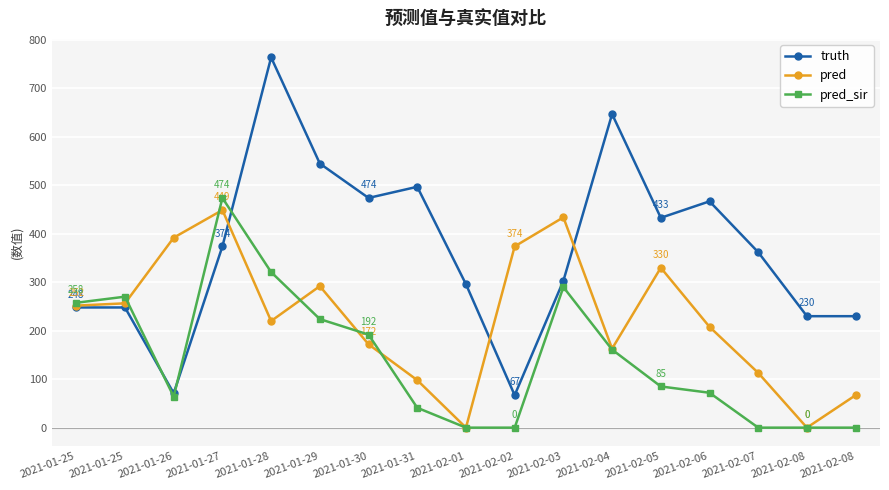

What is the spread (max minus min) of values at 2021-01-30?

302.0